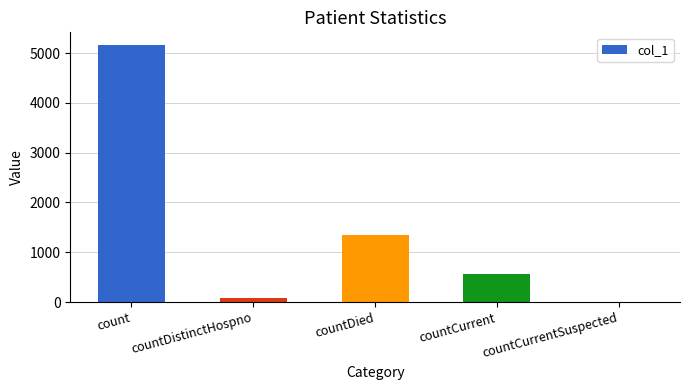

Which category has the highest value across all series?

count